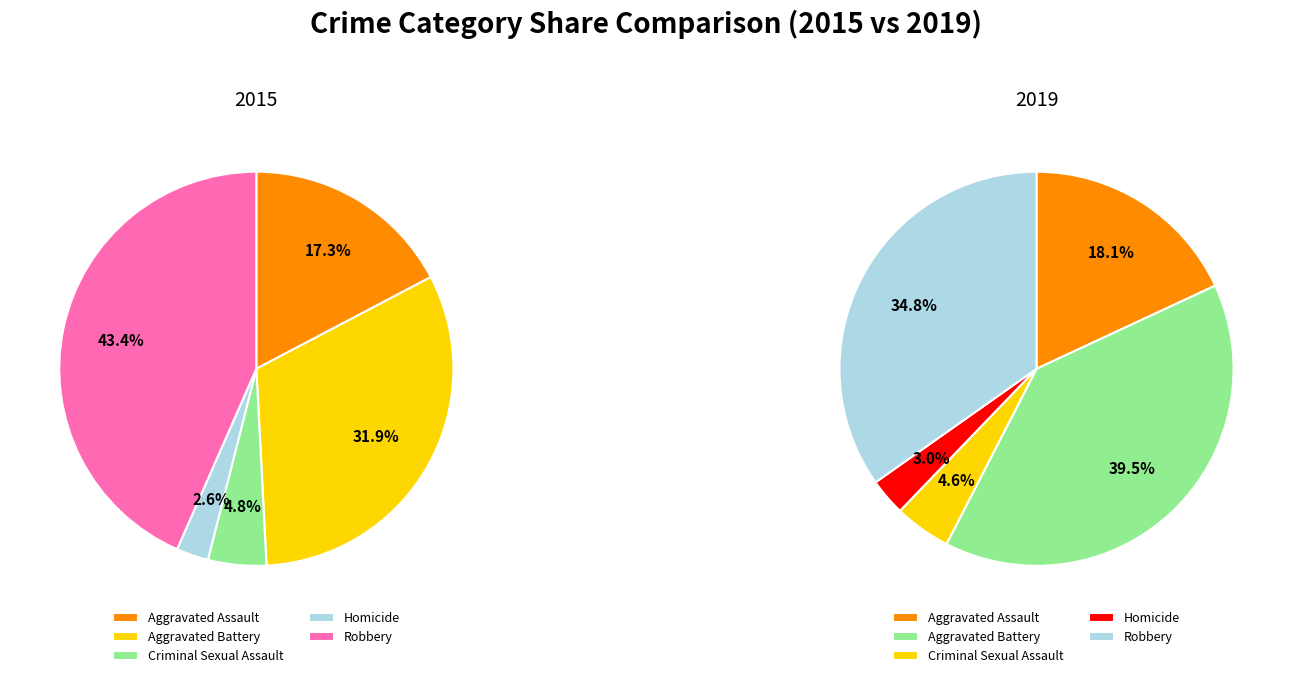

True or false: Aggravated Assault accounts for 18% of the total.

True